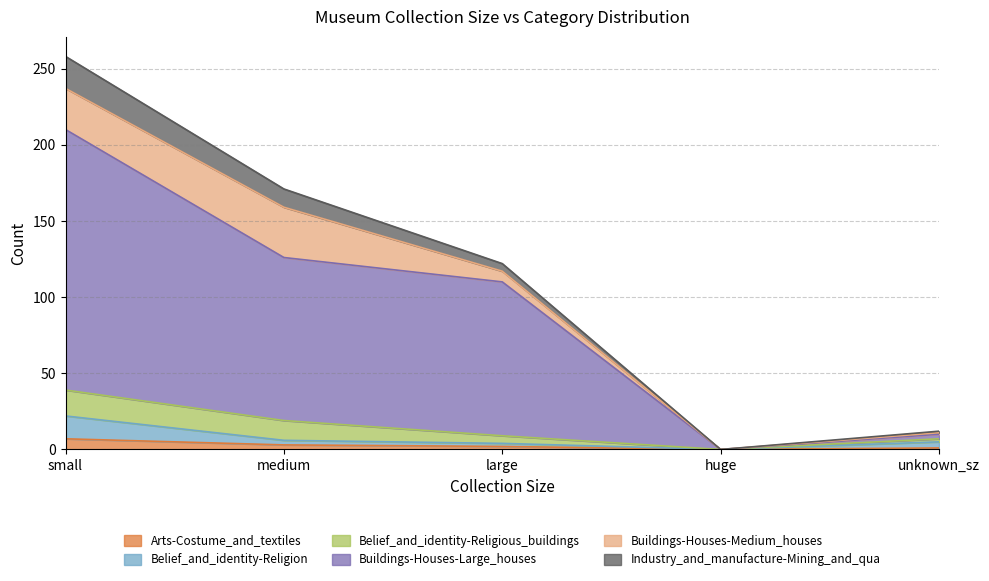

At how many categories does at least one series exceed 10?

3